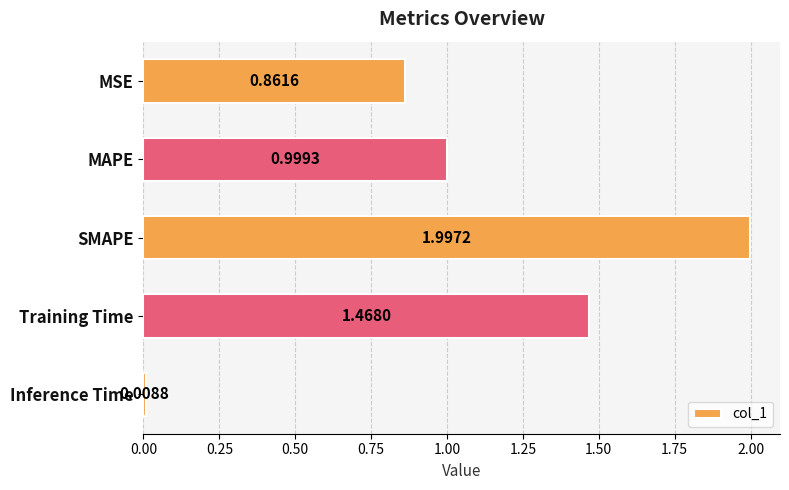

Which category has the lowest value across all series?

Inference Time